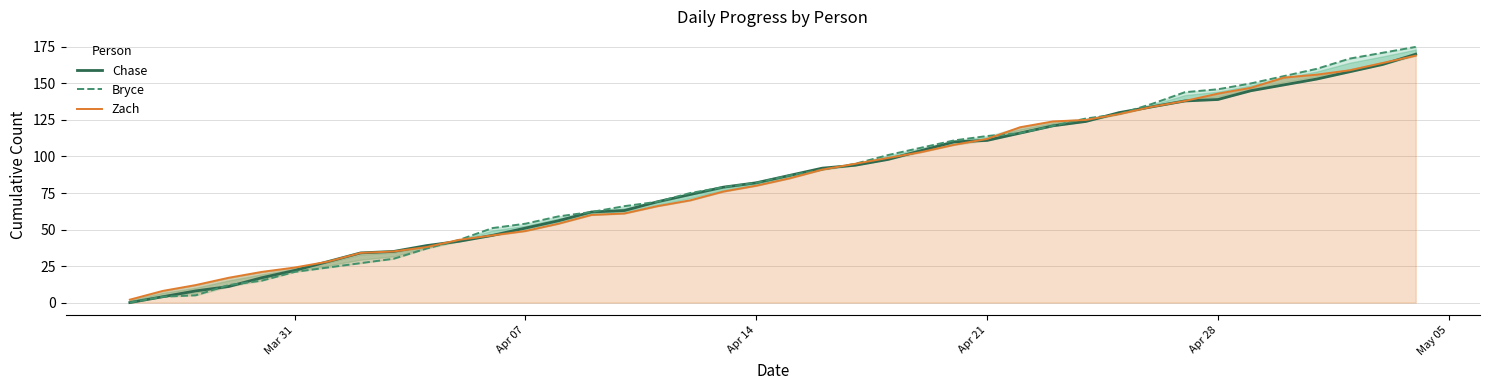

Which series has the largest total across all categories?

Bryce